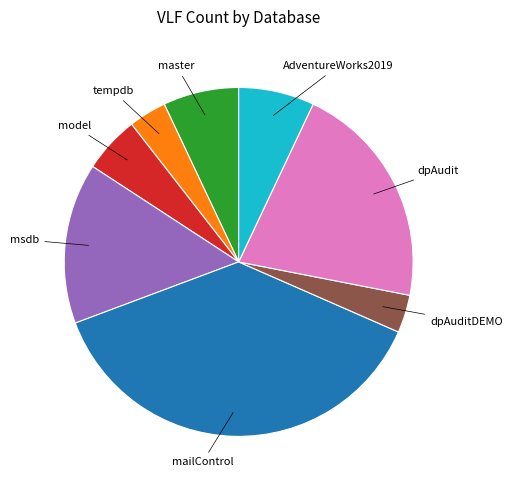

Does any single category account for the majority?

No